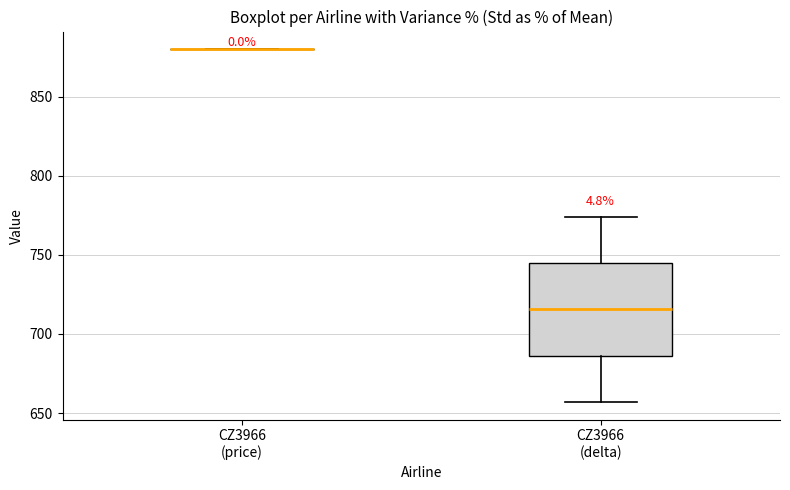

Reading left to right, read every box against the y-axis: the position of its median line, the range the box covers, and the ends of its whiskers. The values are not printed on the chart, so give them approximately, as read against the axis.

CZ3966 (price): box collapsed to a line at 880, whiskers 880 to 880
CZ3966 (delta): median 715, box 685 to 745, whiskers 655 to 775